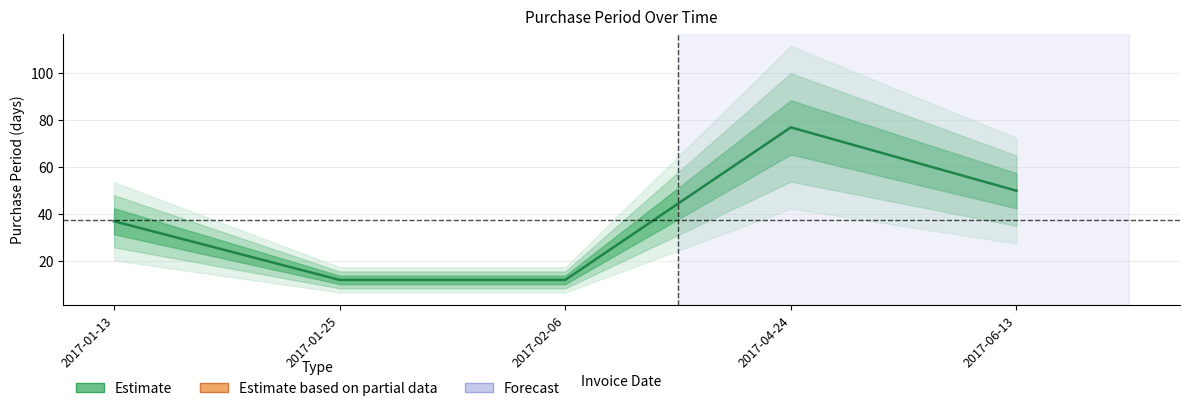

Reading left to right, list all the values displayed in this chart.

37	12	12	77	50